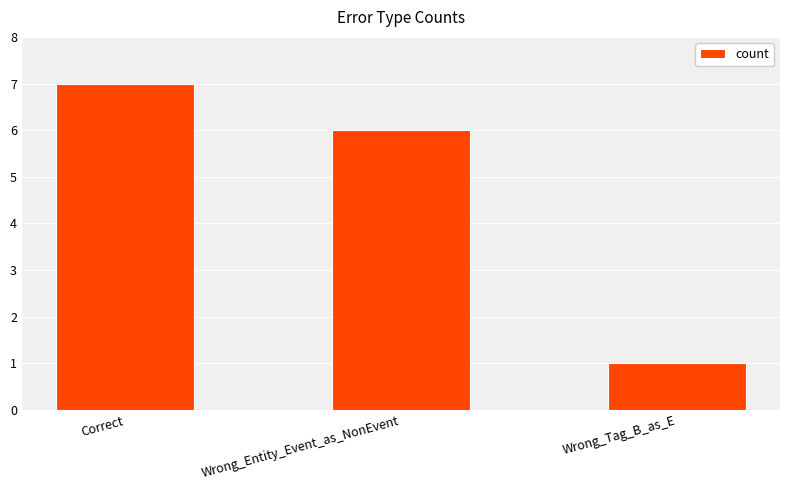

What position from the right is Correct?

3